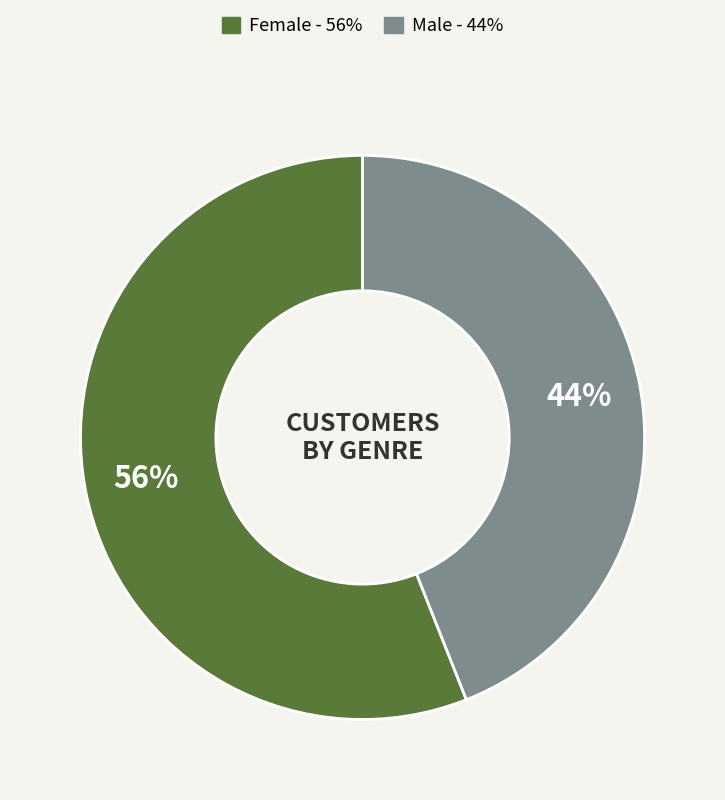

Is there a majority slice in this chart?

Yes